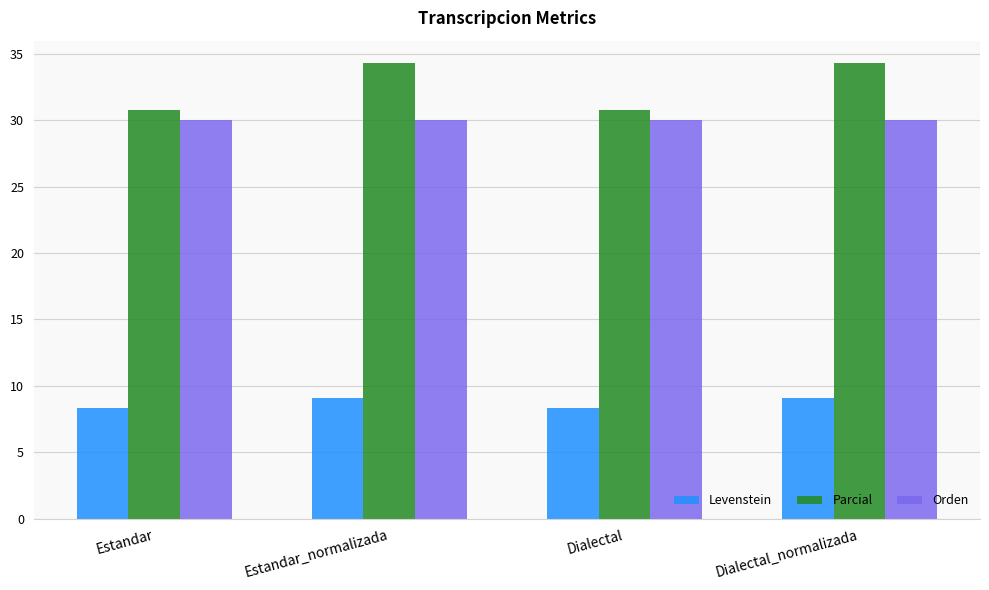

What is the label of the 3rd bar from the left?

Dialectal